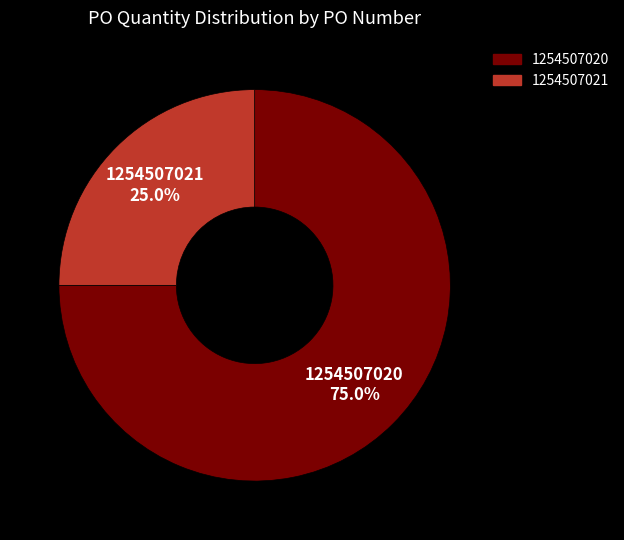

Between 1254507020 and 1254507021, which is larger?

1254507020